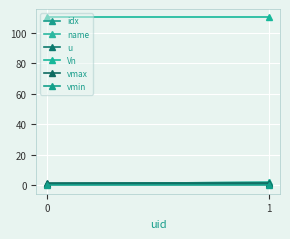

What is the sum of the u values at 1 and 0?

2.0